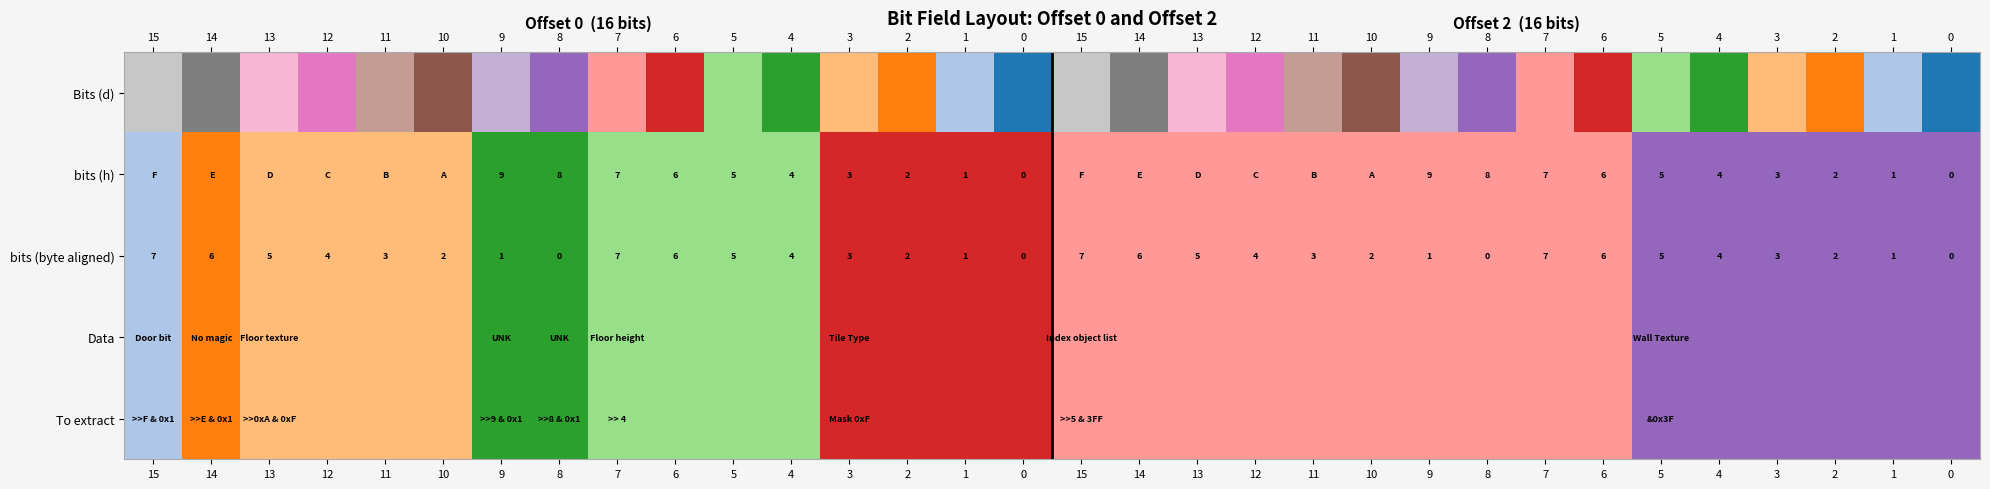

Which series has the largest total across all categories?

row_0